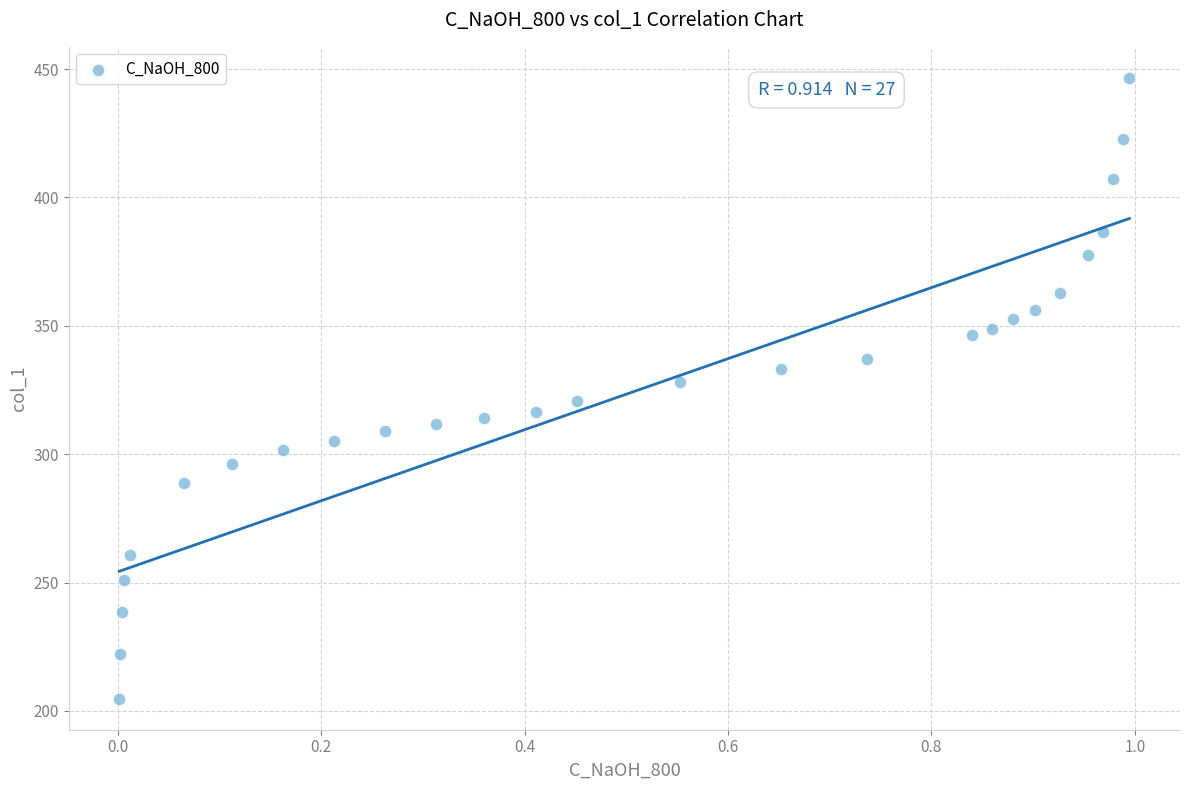

What is the range of X values (max minus min)?

1.0